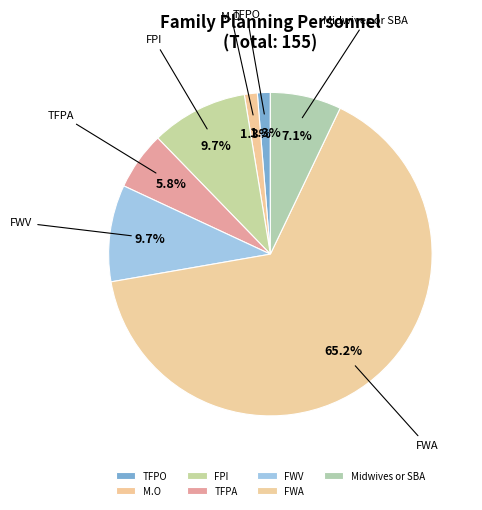

Which category has the biggest portion of the pie?

FWA